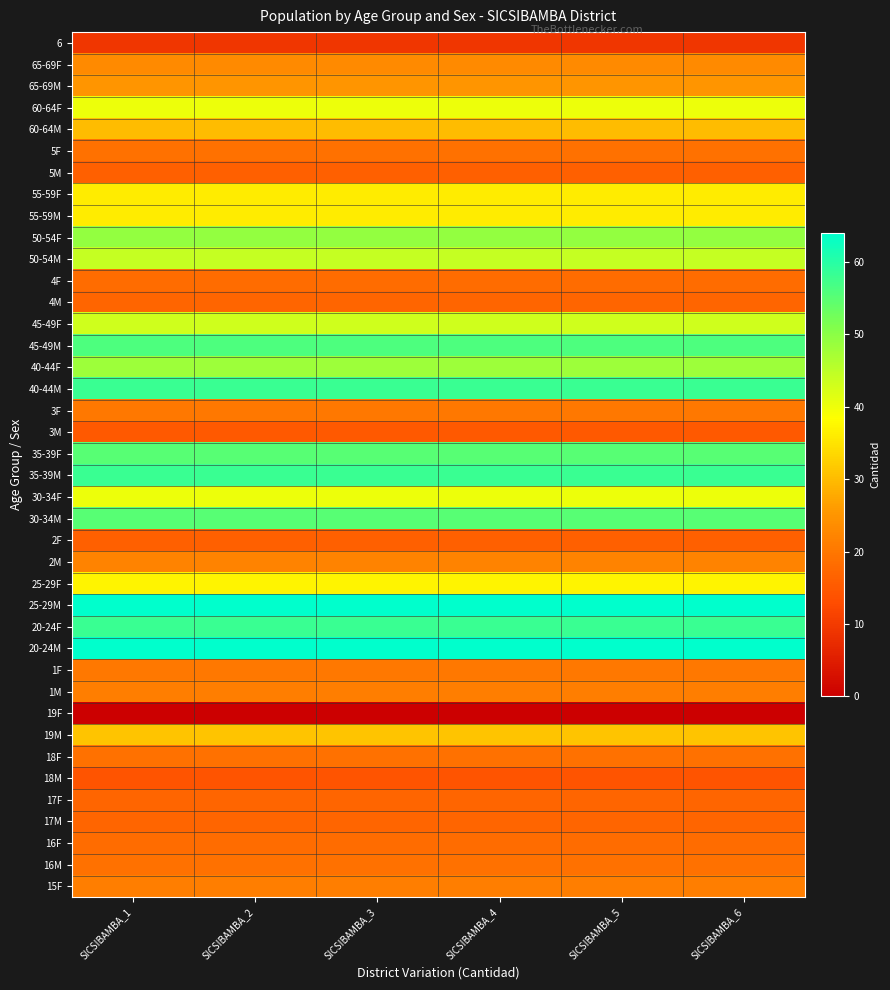

What is the spread (max minus min) of values at SICSIBAMBA_5?

64